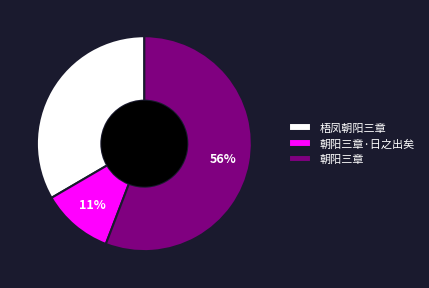

Is there any slice that represents more than half of the pie?

Yes